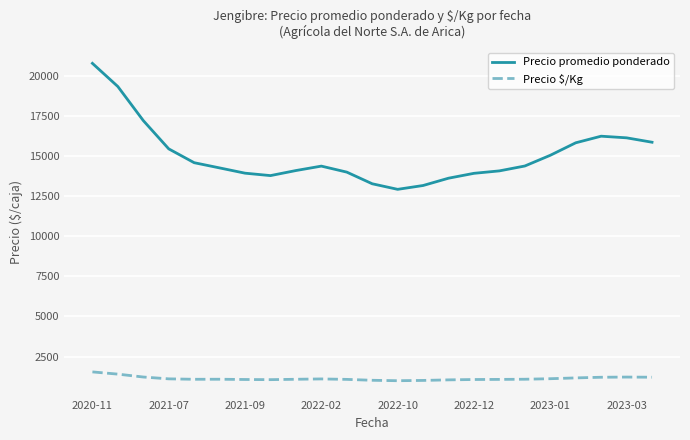

Which series has the largest range (max minus min)?

Precio promedio ponderado